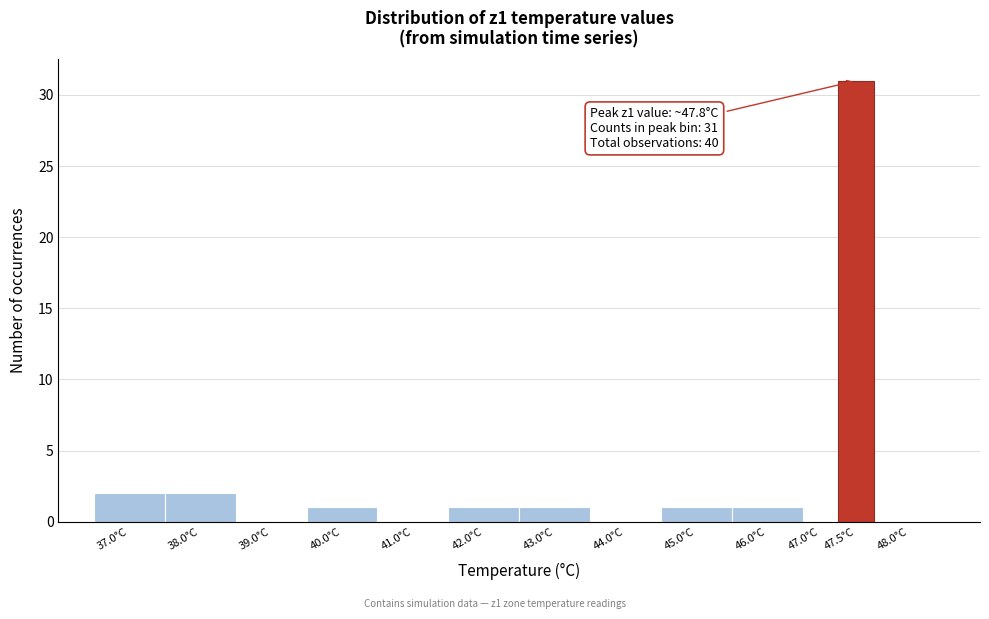

Reading right to left, what are all the values shown in this chart?

48.0°C=0	47.5°C=31	47.0°C=0	46.0°C=1	45.0°C=1	44.0°C=0	43.0°C=1	42.0°C=1	41.0°C=0	40.0°C=1	39.0°C=0	38.0°C=2	37.0°C=2